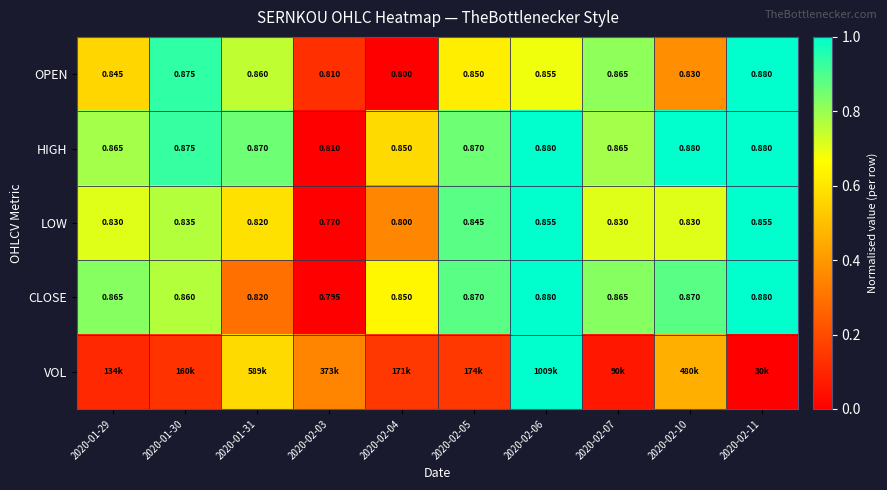

At how many categories does at least one series exceed 0?

10